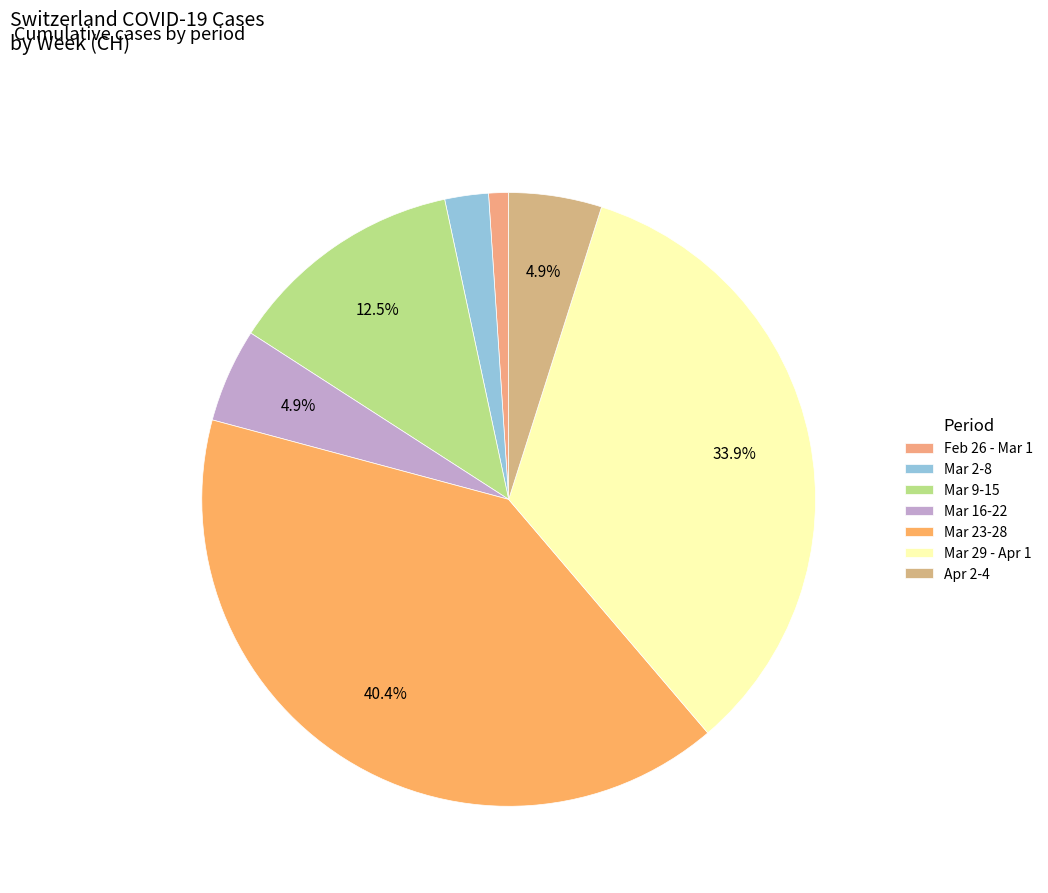

How many segments does this pie chart have?

7